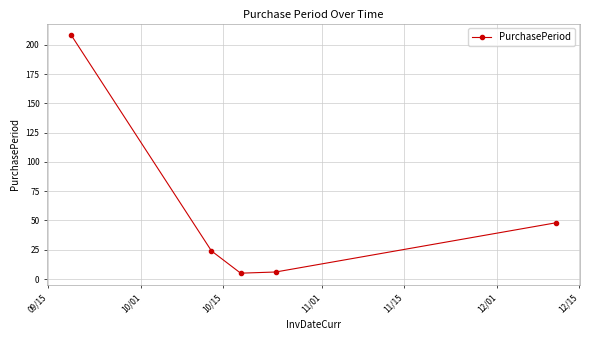

Does the chart have visible grid lines?

Yes